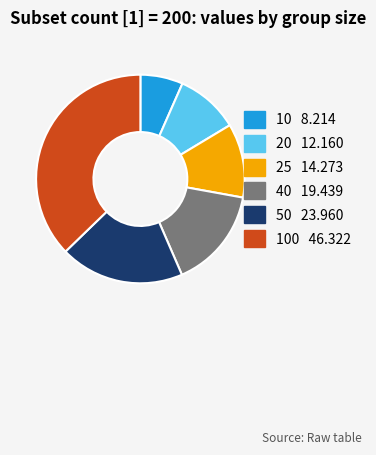

Is there a majority slice in this chart?

No